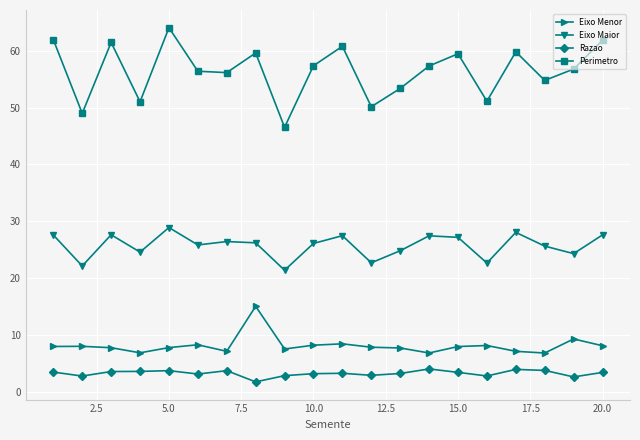

What is the value of the Eixo Menor point at the 5th from the left?

7.8